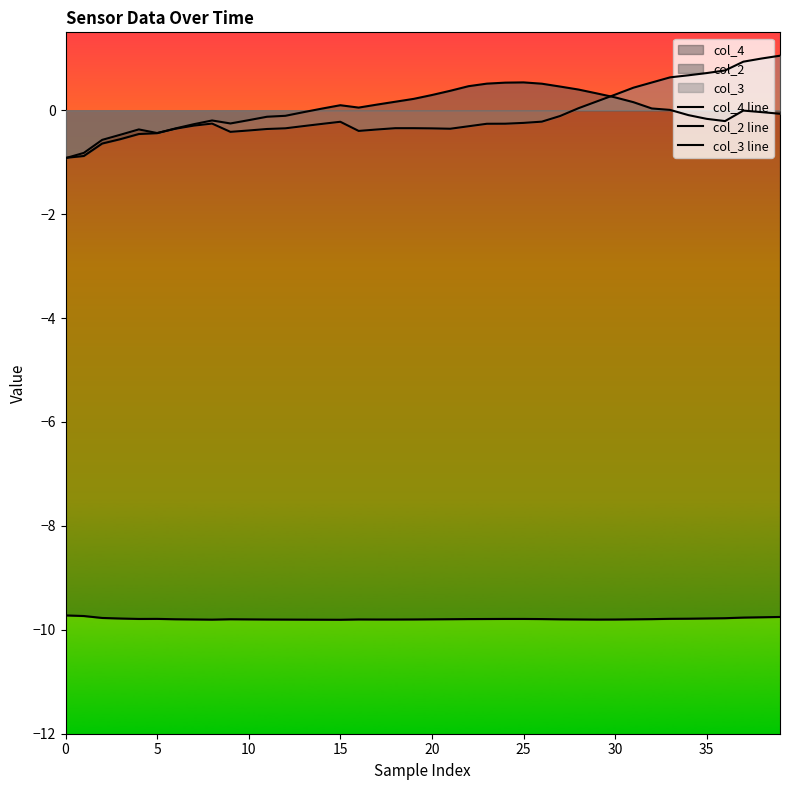

At which category is the sum across all series the highest?

39